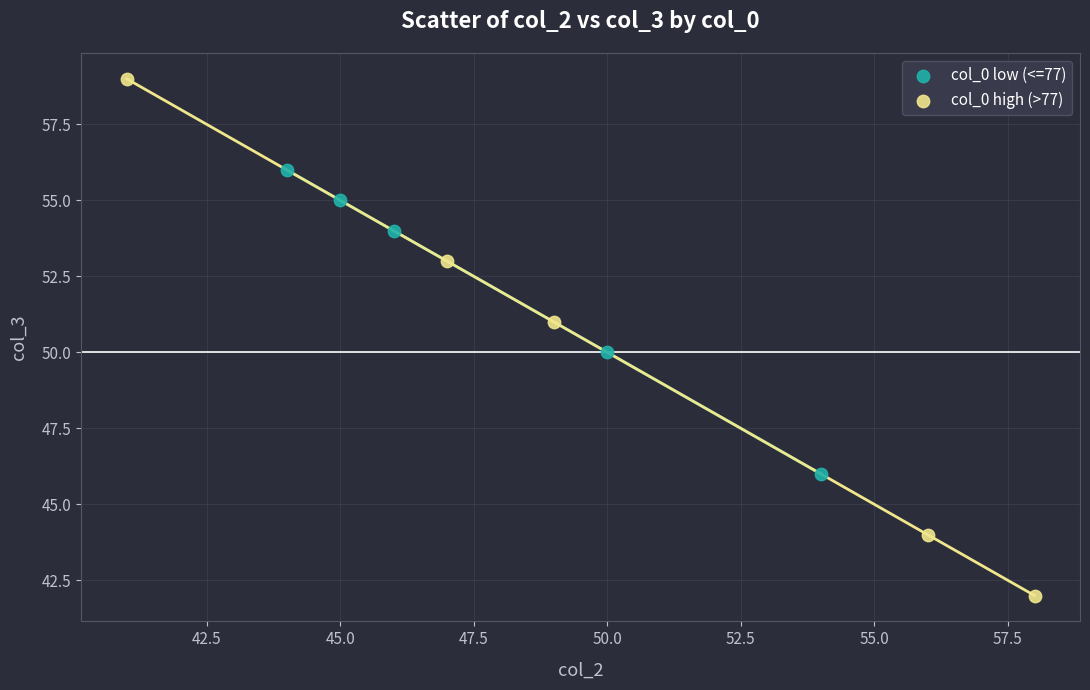

Which series has the widest spread of Y values?

col_0 high (>77)